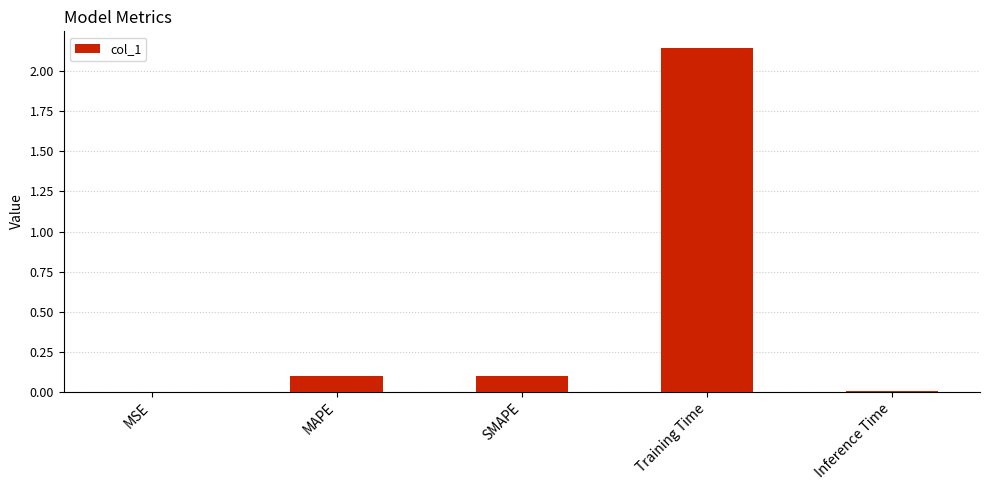

The value at MSE is 0.0. True or false?

True